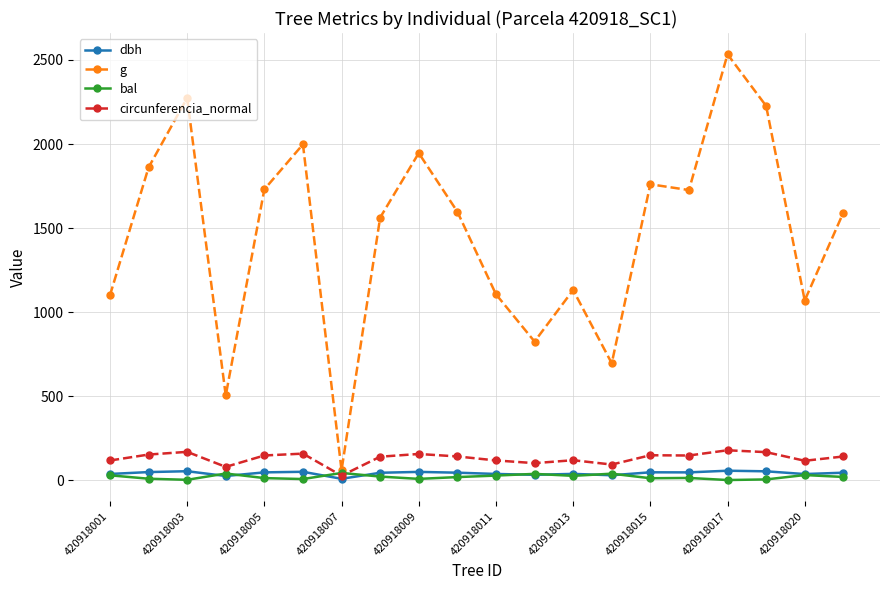

Which series has the largest total across all categories?

g